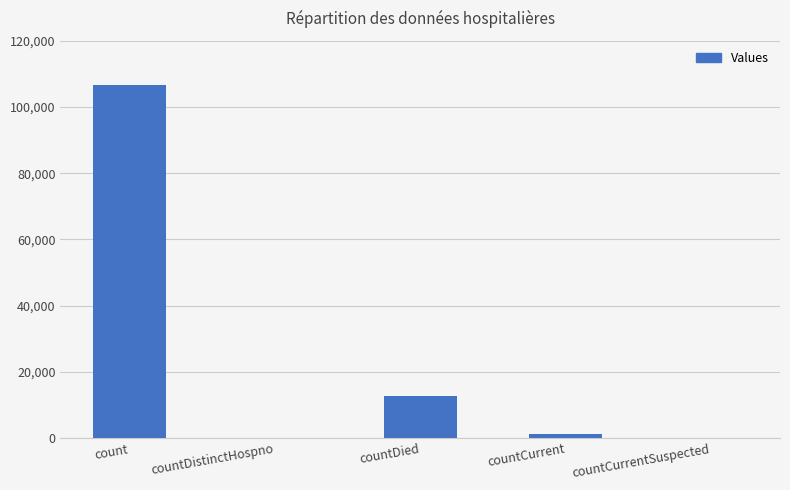

The value at count is 106776. True or false?

True